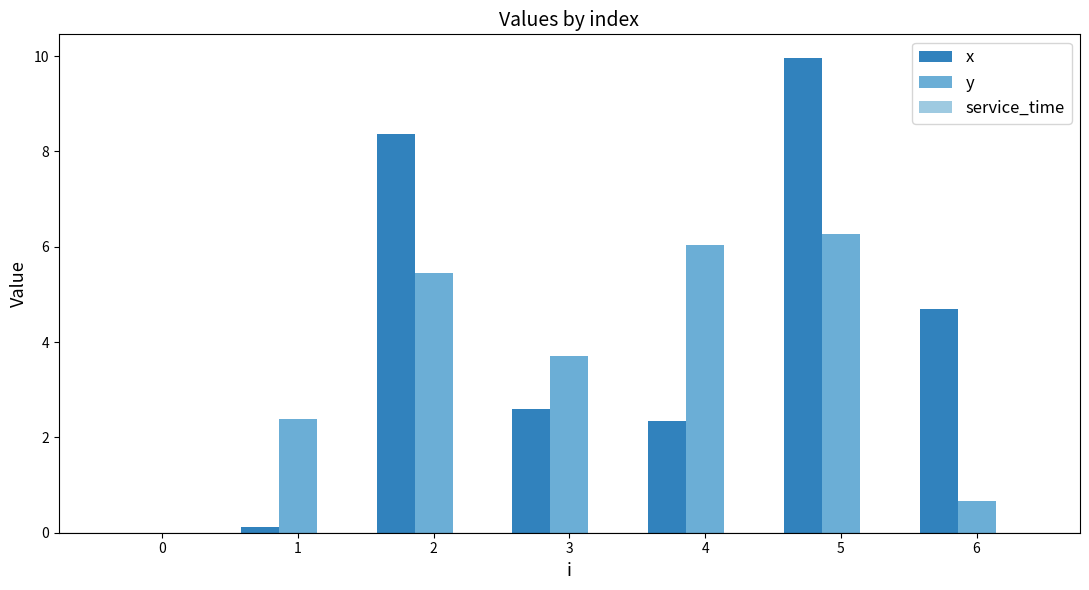

How many groups of bars are there?

7